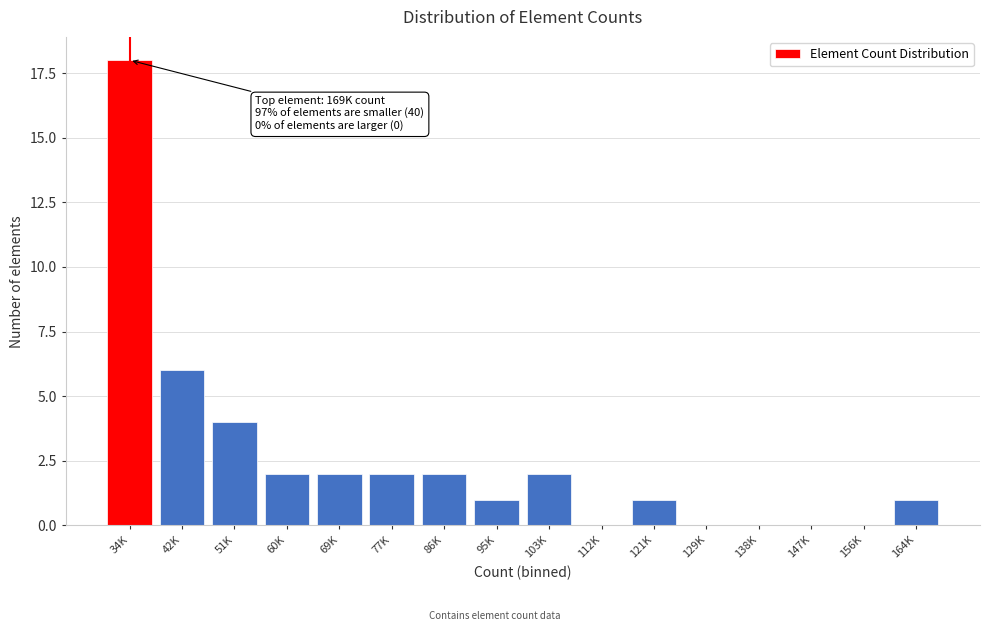

Reading left to right, transcribe all the data shown in this chart.

34K=18	42K=6	51K=4	60K=2	69K=2	77K=2	86K=2	95K=1	103K=2	112K=0	121K=1	129K=0	138K=0	147K=0	156K=0	164K=1